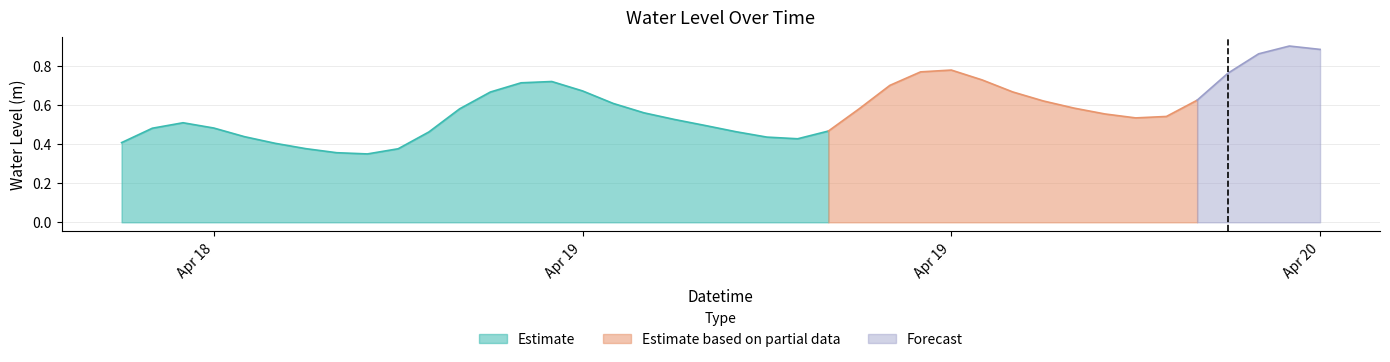

What position from the left is 2024-04-19 13:00:00?

26